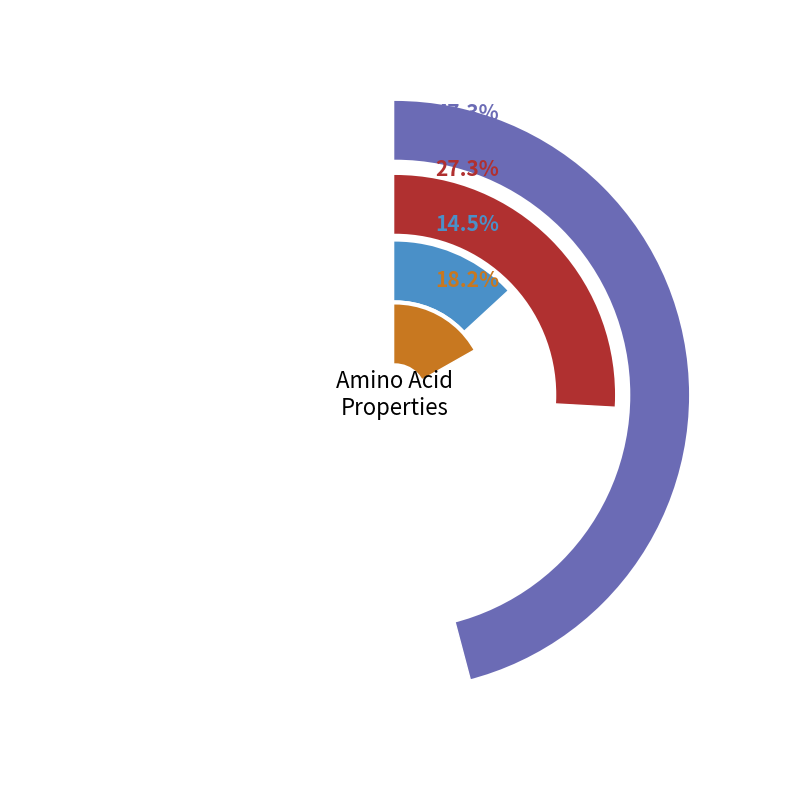

To the nearest percent, what is the combined percentage of polar and acidic?

39%